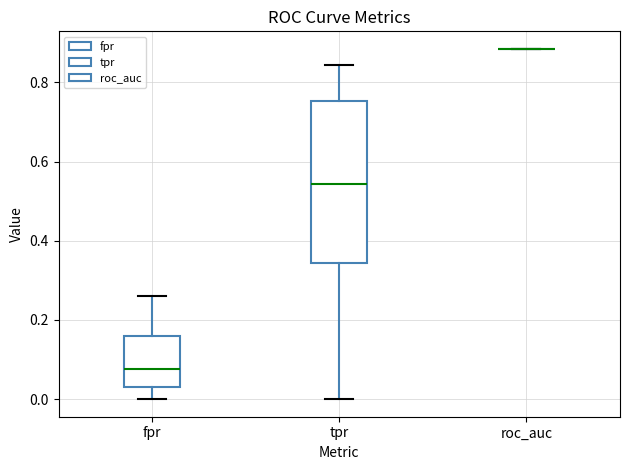

Reading left to right, read every box against the y-axis: the position of its median line, the range the box covers, and the ends of its whiskers. The values are not printed on the chart, so give them approximately, as read against the axis.

fpr: median 0.08, box 0.02 to 0.16, whiskers 0.00 to 0.26
tpr: median 0.54, box 0.34 to 0.76, whiskers 0.00 to 0.84
roc_auc: box collapsed to a line at 0.88, whiskers 0.88 to 0.88